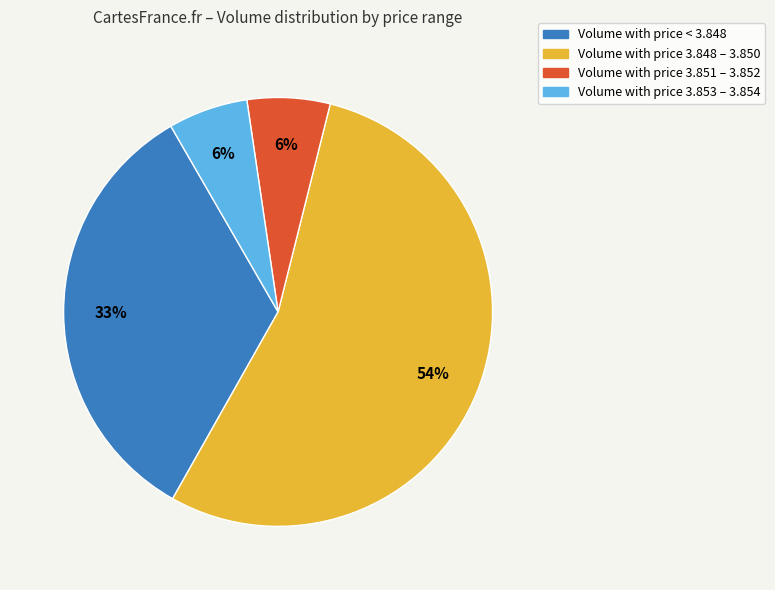

To the nearest percent, what is the difference between the largest and smallest slice percentages?

48%